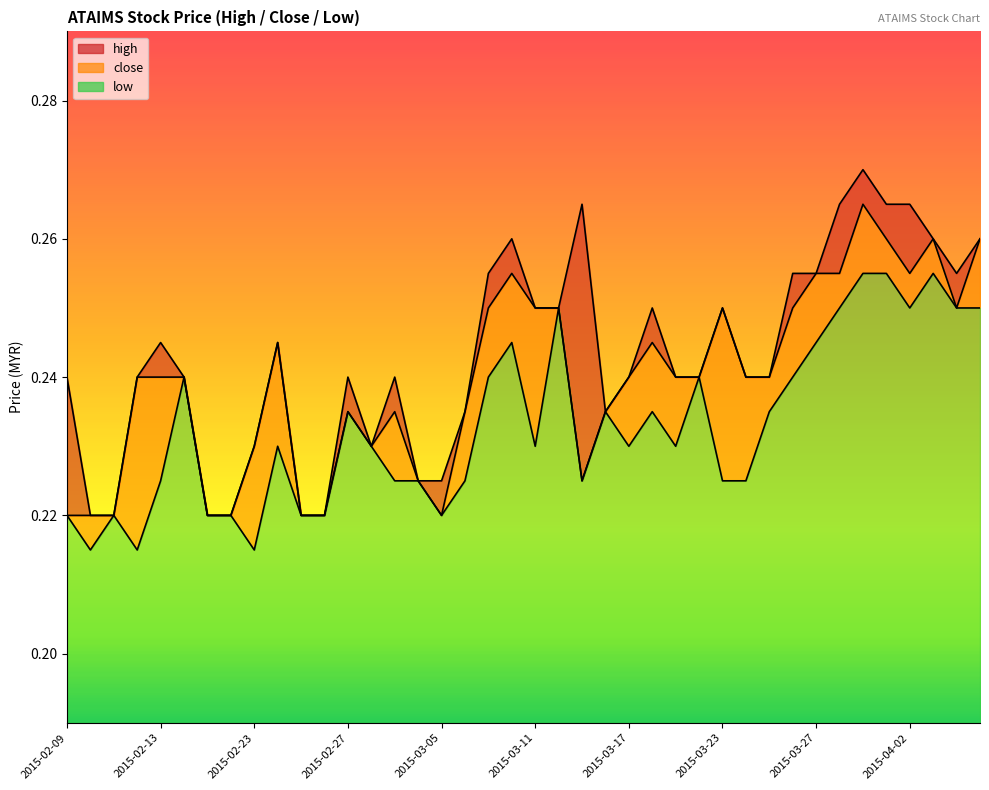

What is the average value of the low series?

0.2